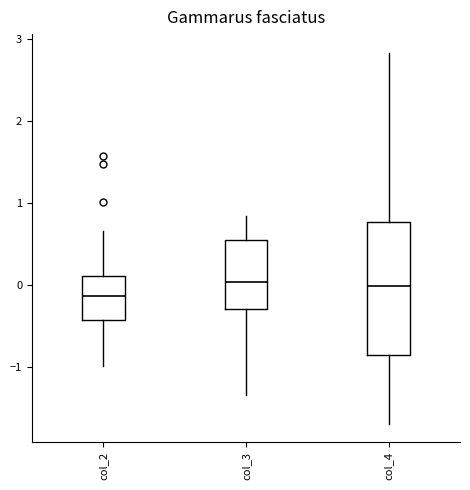

Reading left to right, transcribe this box plot: for each box, give where its median line is, the range the box spans, and where its two whiskers end, as read against the y-axis. The values are not printed on the chart, so give them approximately, as read against the axis.

col_2: median -0.1, box -0.4 to 0.1, whiskers -1.0 to 0.7
col_3: median 0.0, box -0.3 to 0.5, whiskers -1.3 to 0.8
col_4: median 0.0, box -0.9 to 0.8, whiskers -1.7 to 2.8